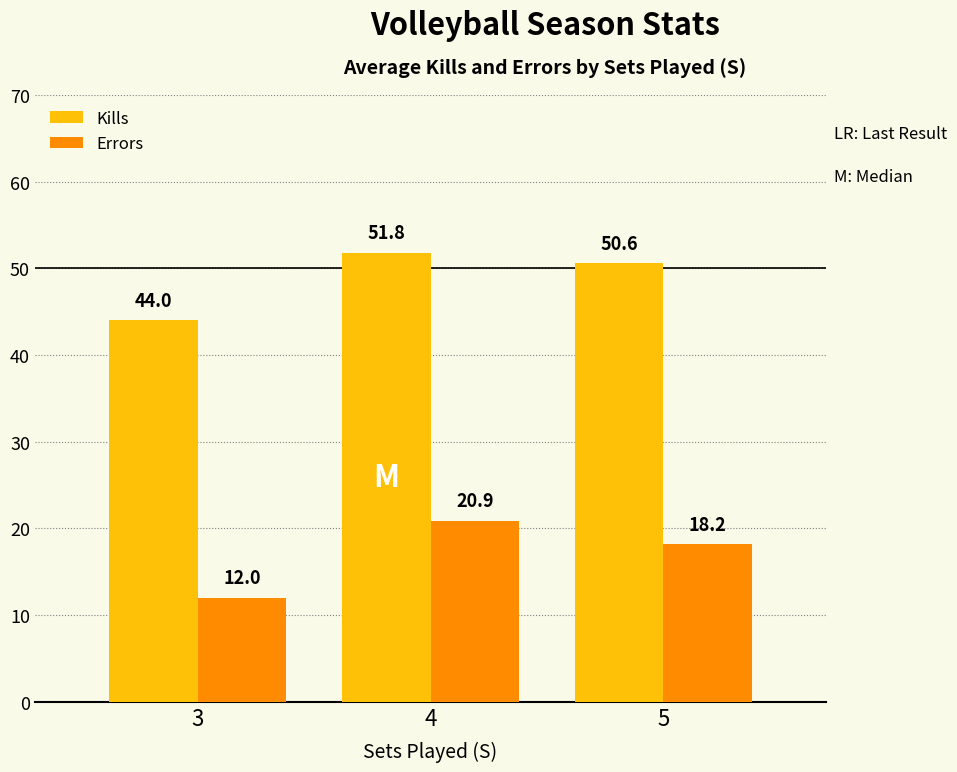

Count the number of data series in this chart.

2